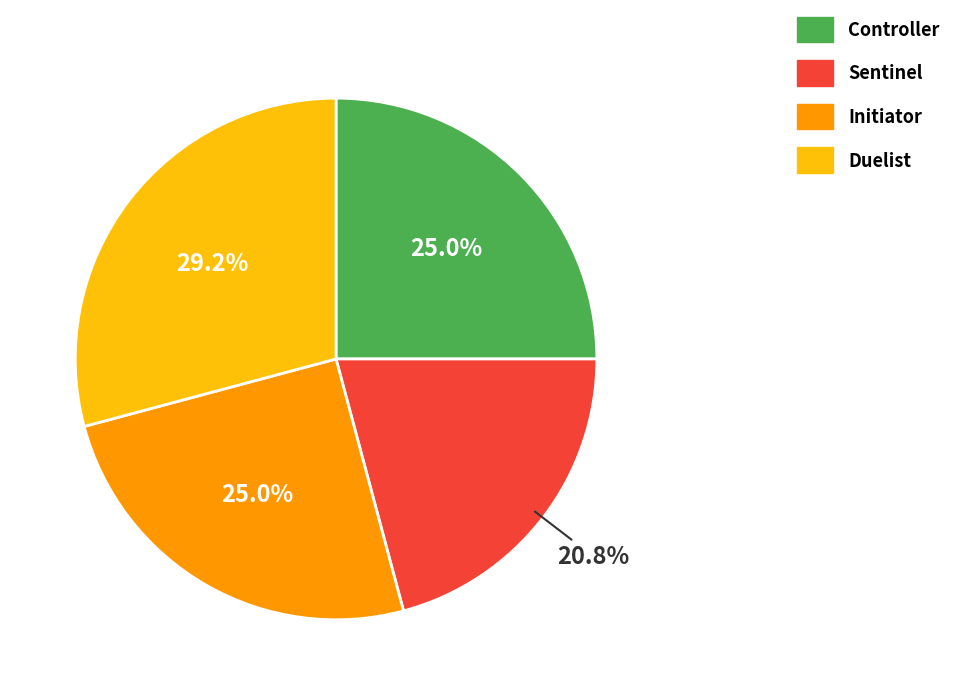

What percentage is the Duelist slice, to the nearest percent?

29%